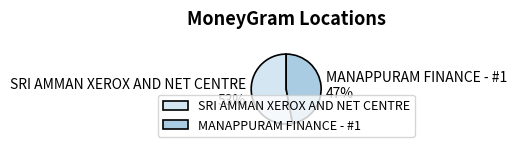

Which slice is the smallest?

MANAPPURAM FINANCE - #1